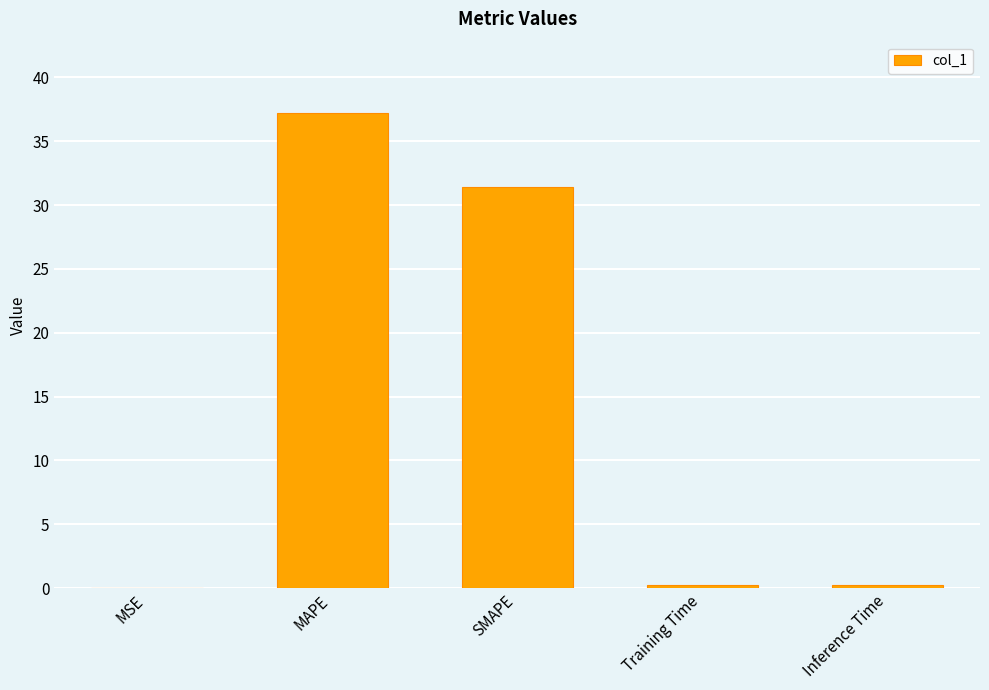

The chart shows a value of 55.1 at SMAPE. True or false?

False